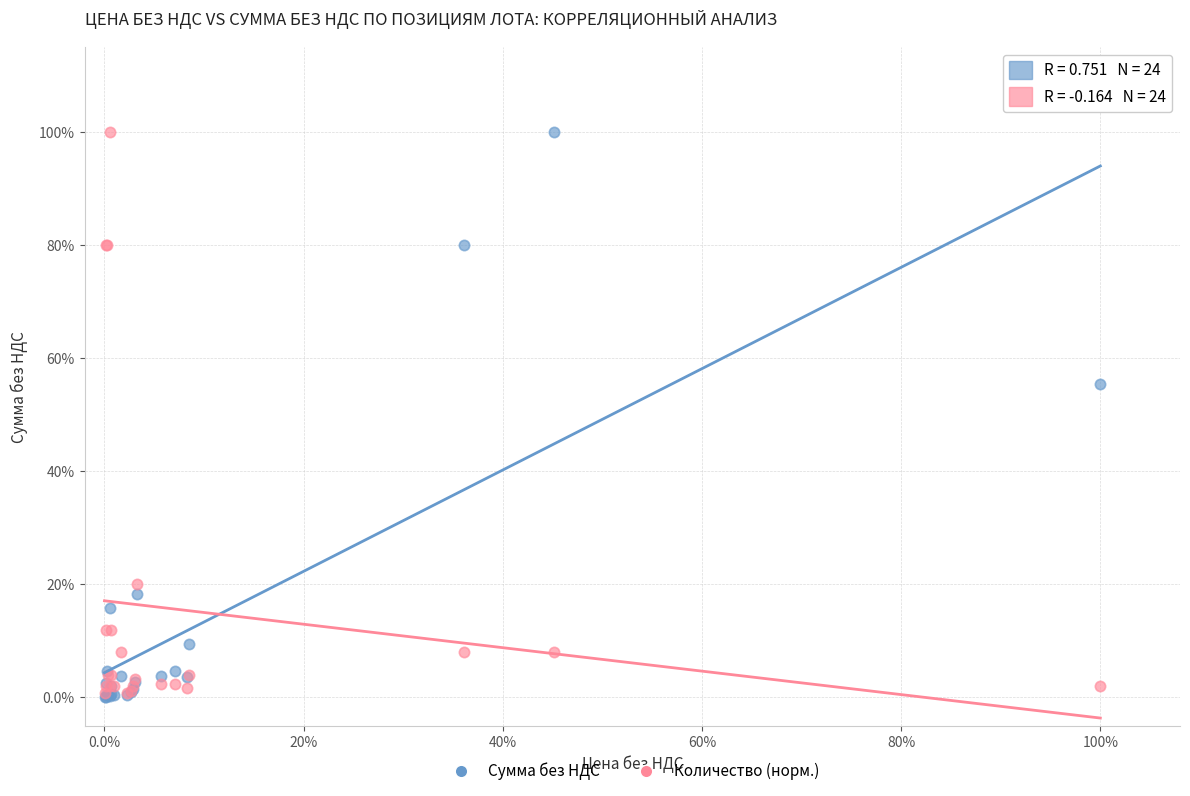

What are all the series names shown in the legend?

Сумма без НДС, Количество (норм.)